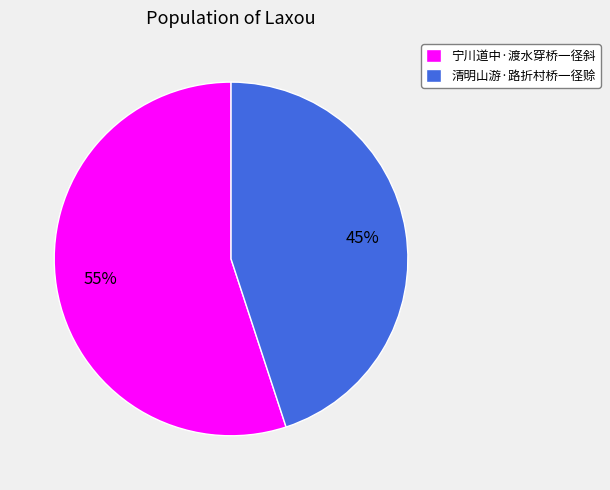

What percentage is the 清明山游·路折村桥一径赊 slice, to the nearest percent?

45%